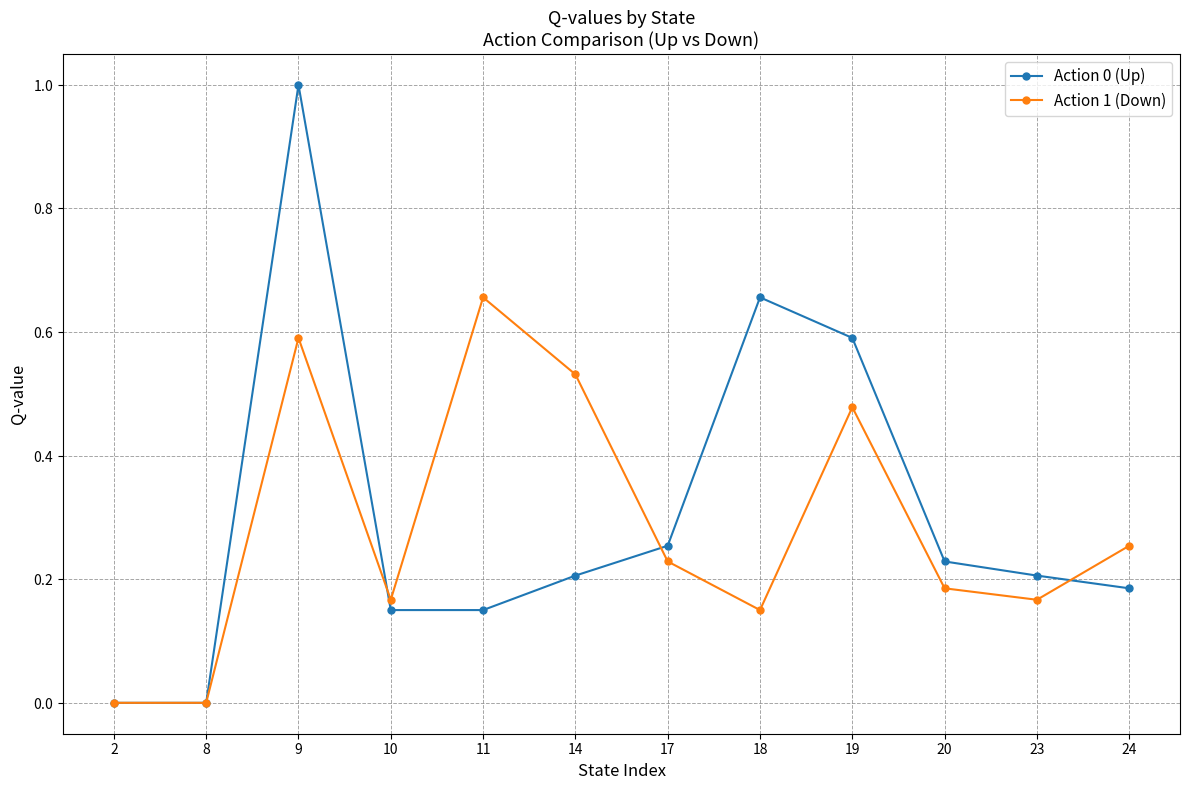

What value does the Action 1 (Down) series have at 24?

0.3